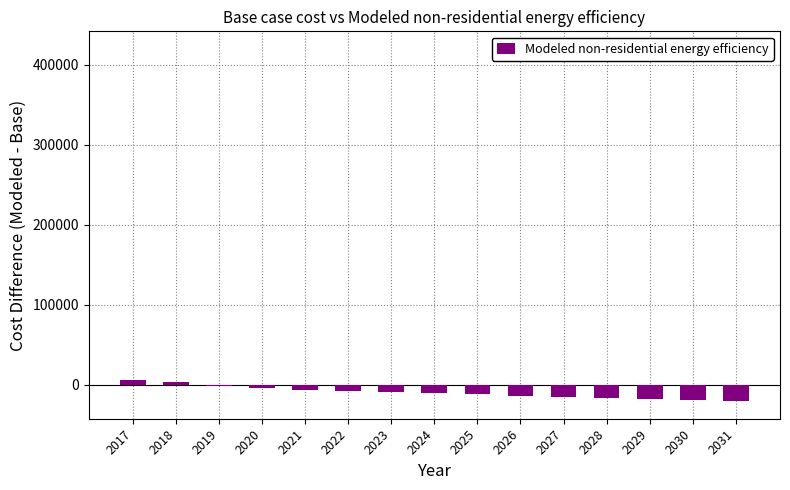

How many series are shown in this chart?

1